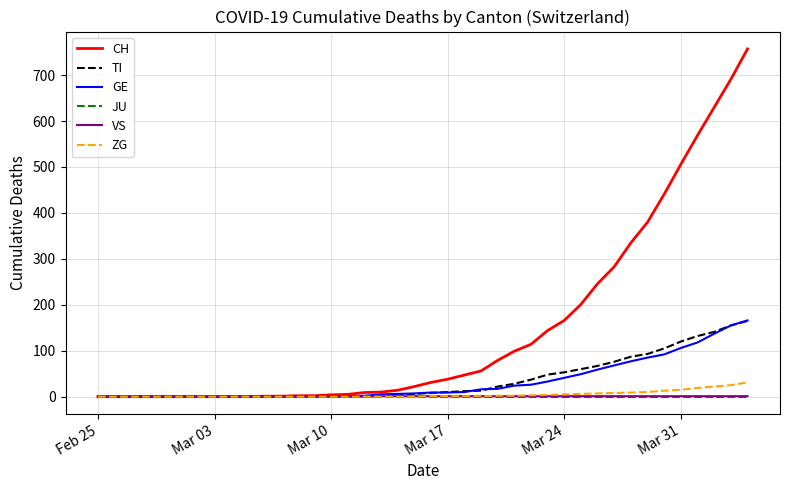

Which series has the widest spread of values?

CH